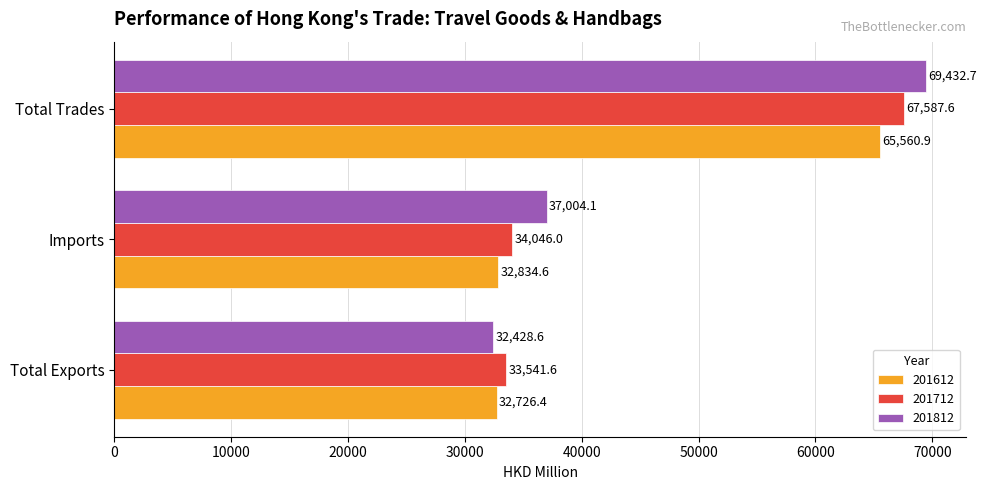

What is the sum of the 201812 values at Total Trades and Total Exports?

101861.4